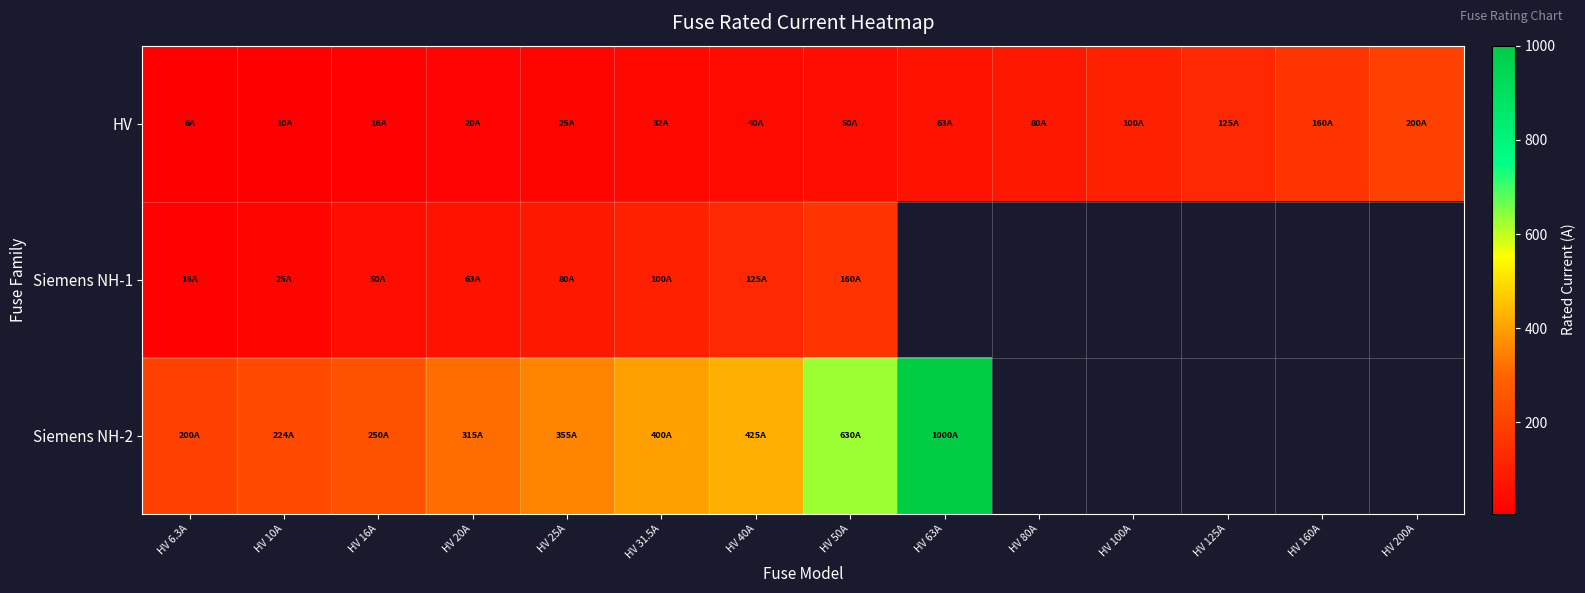

True or false: HV has a value of 100.0 at HV 100A.

True